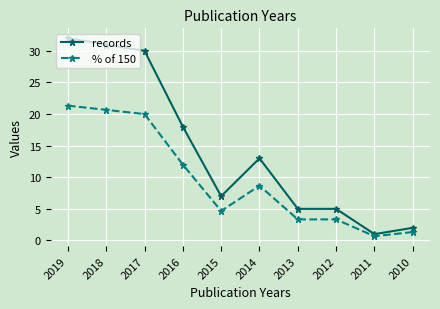

At 2016, list the series in order from largest to smallest.

records, % of 150